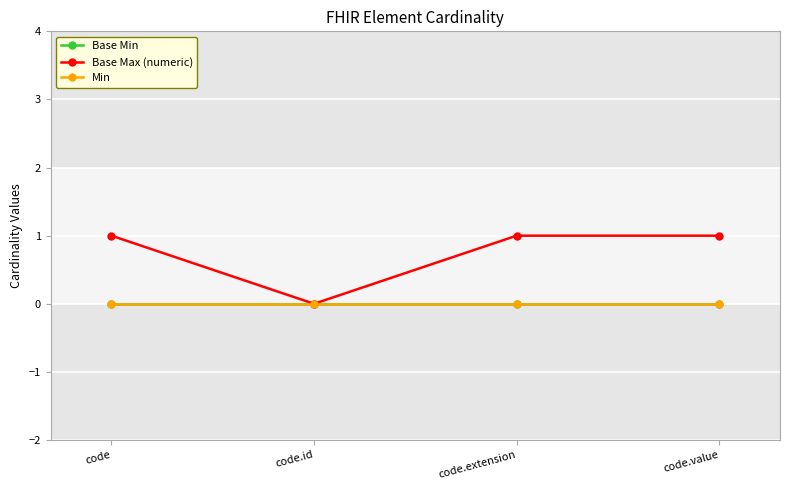

Is this an area chart (filled region under the line)?

No